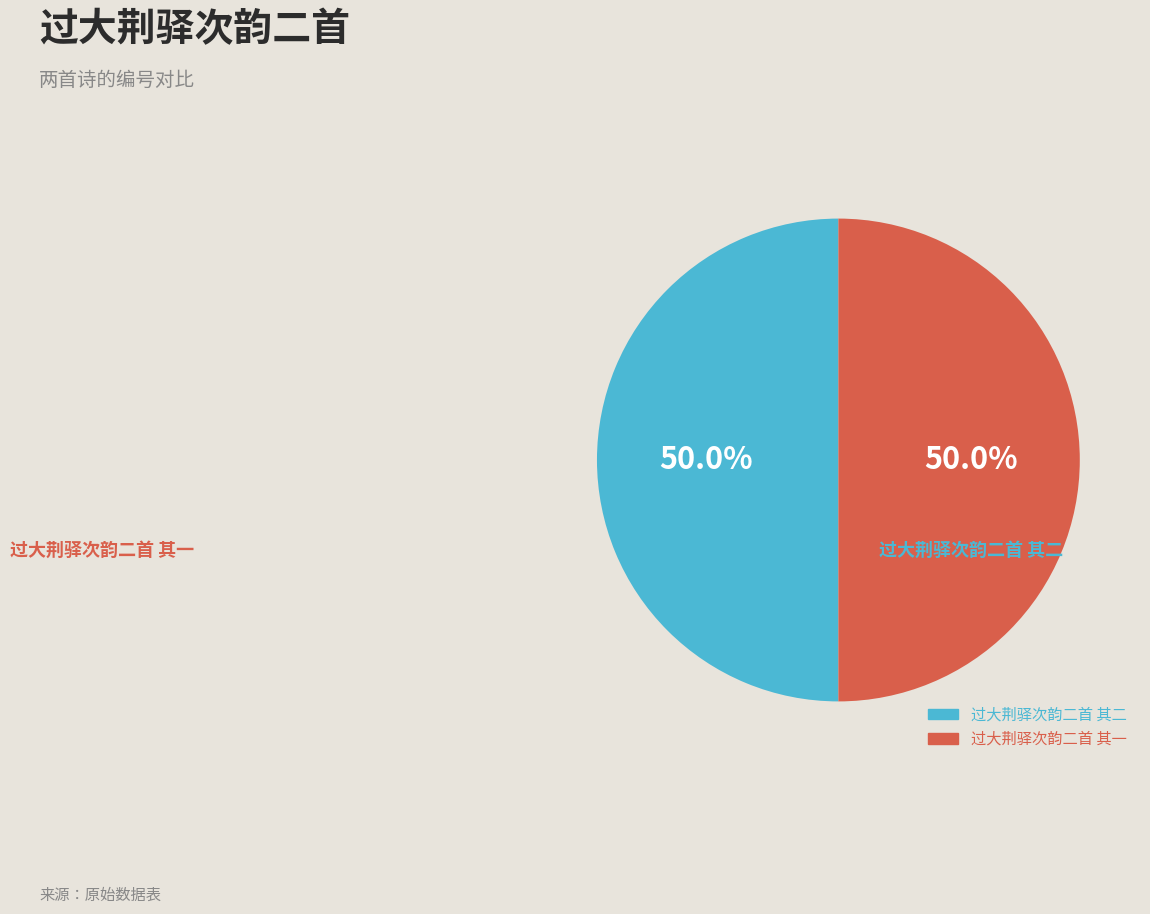

What percentage is NOT represented by 过大荆驿次韵二首 其一?

50.0%